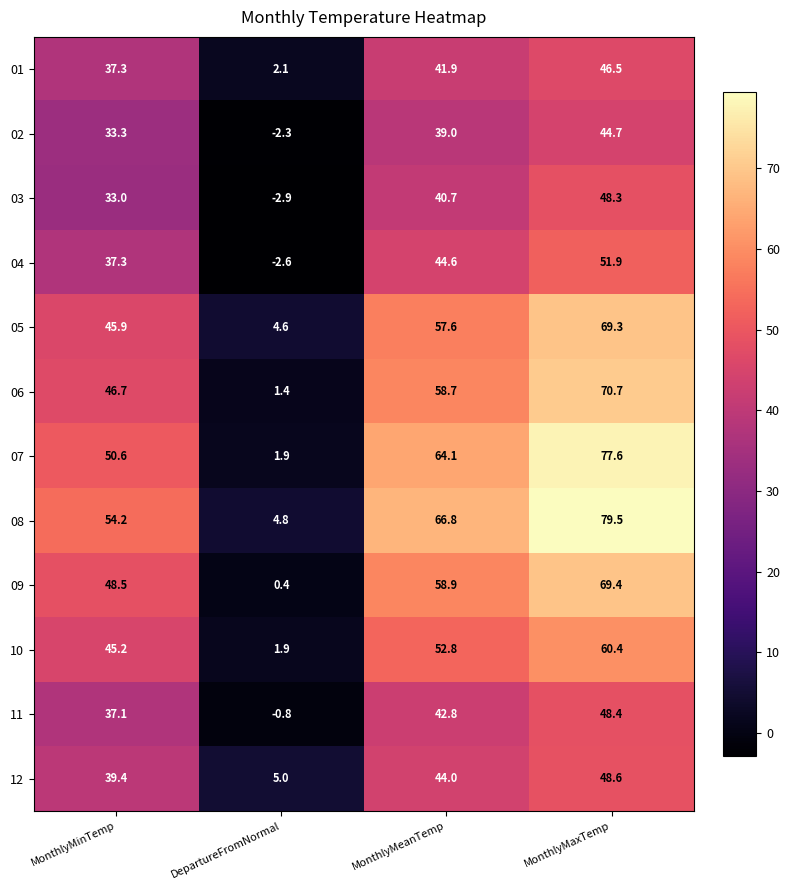

Is it true that 09 equals 58.9 at MonthlyMeanTemp?

True